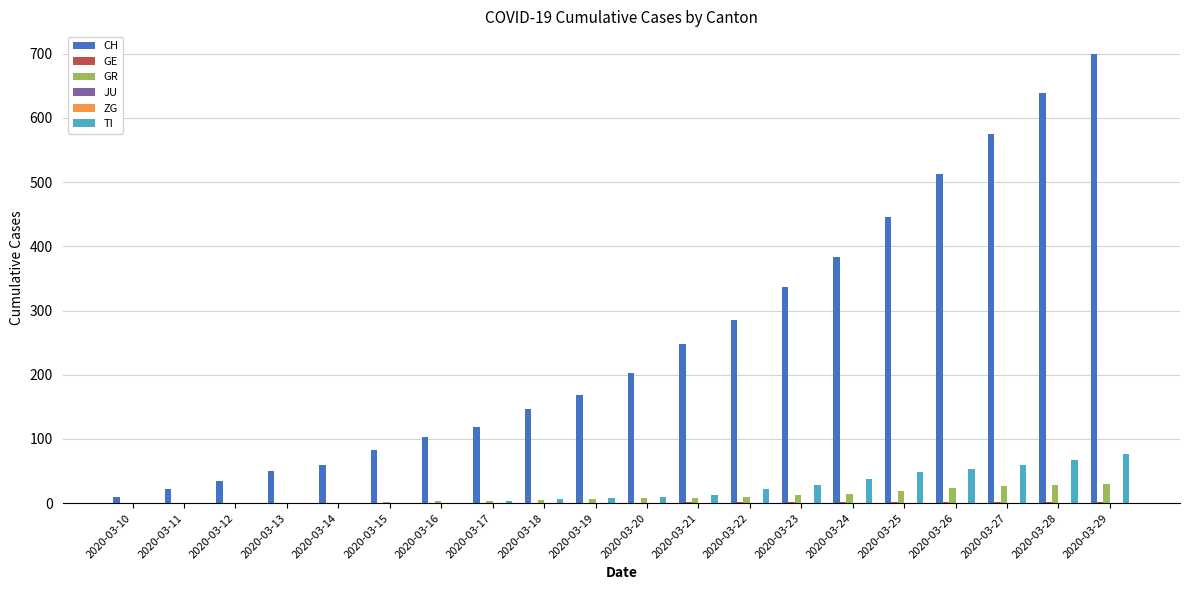

What is the sum of all CH values?

5124